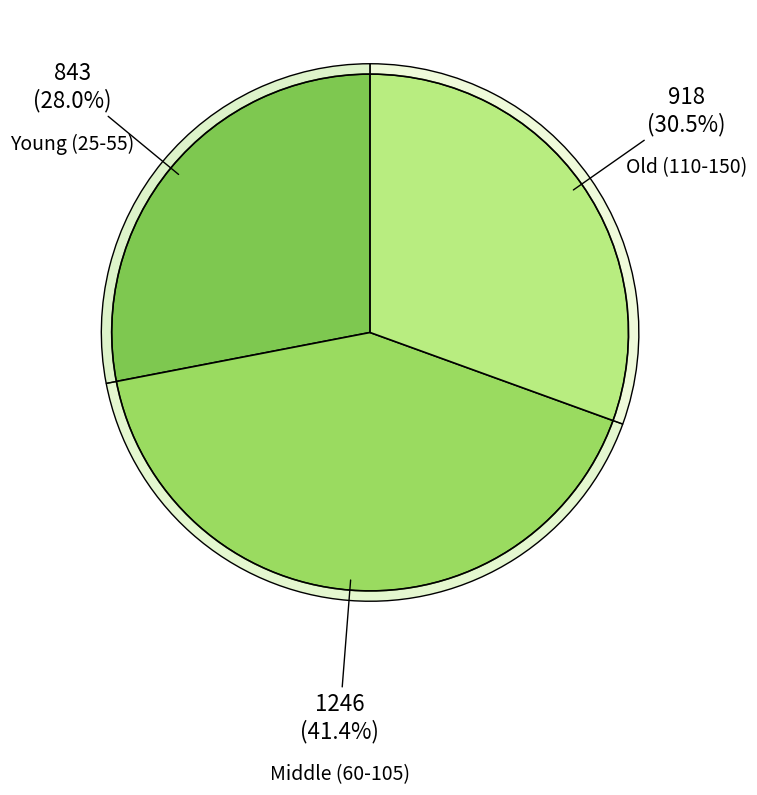

Is there any slice that represents more than half of the pie?

No